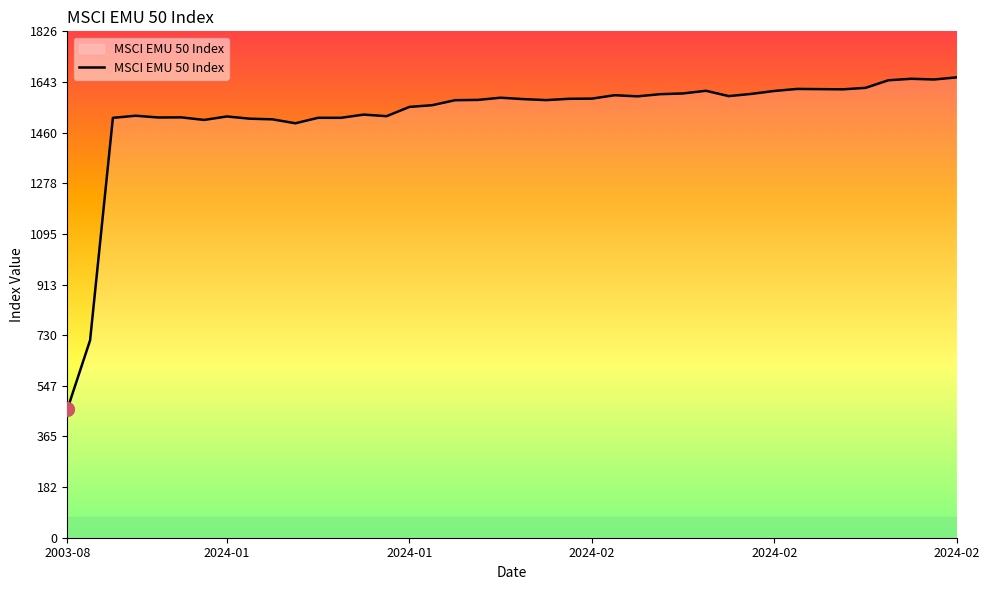

What is the difference between the maximum and minimum values?

1197.7